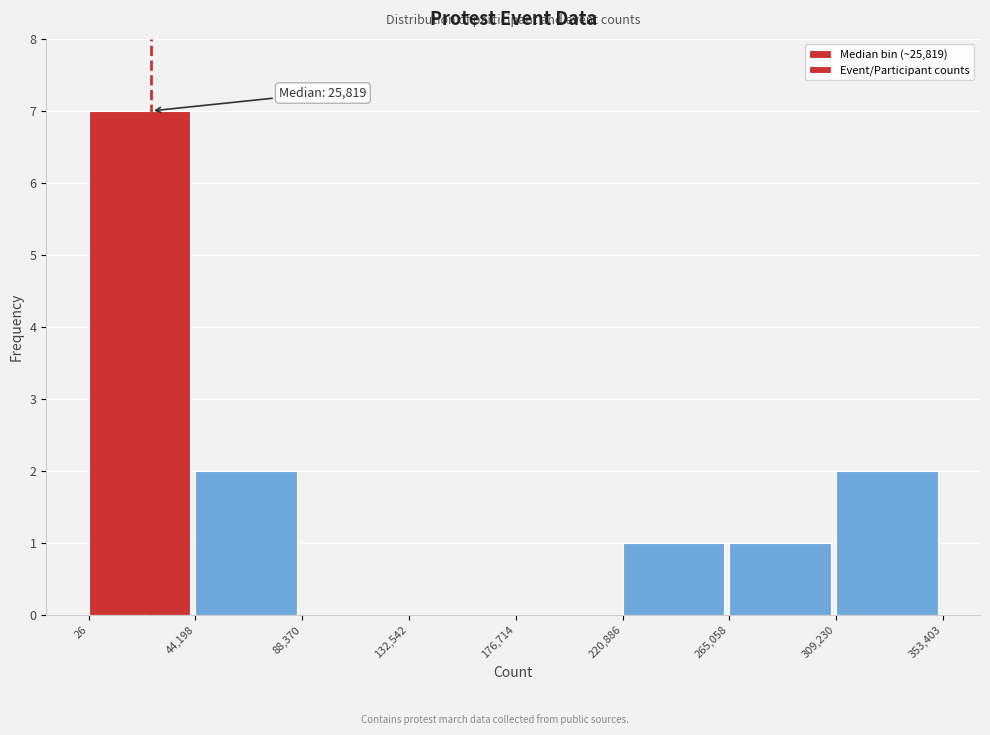

Over which range of the x-axis is the bar tallest?

26 to 44,198